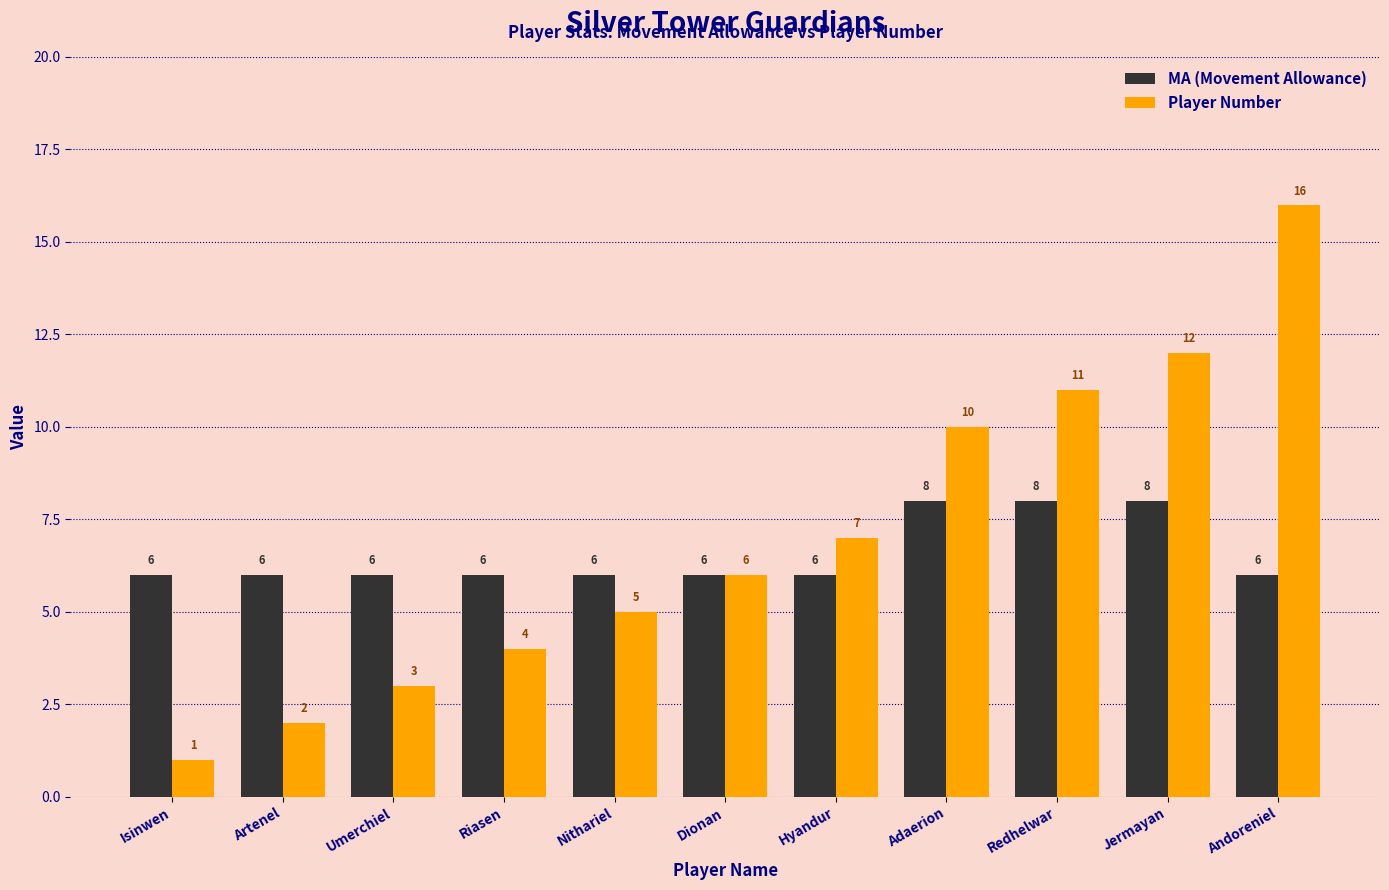

What value does the MA (Movement Allowance) series have at Umerchiel?

6